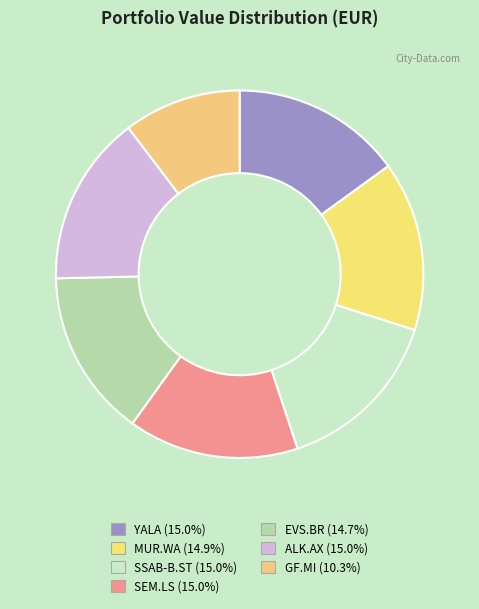

What is the ratio of the value at EVS.BR to the value at MUR.WA?

1.0